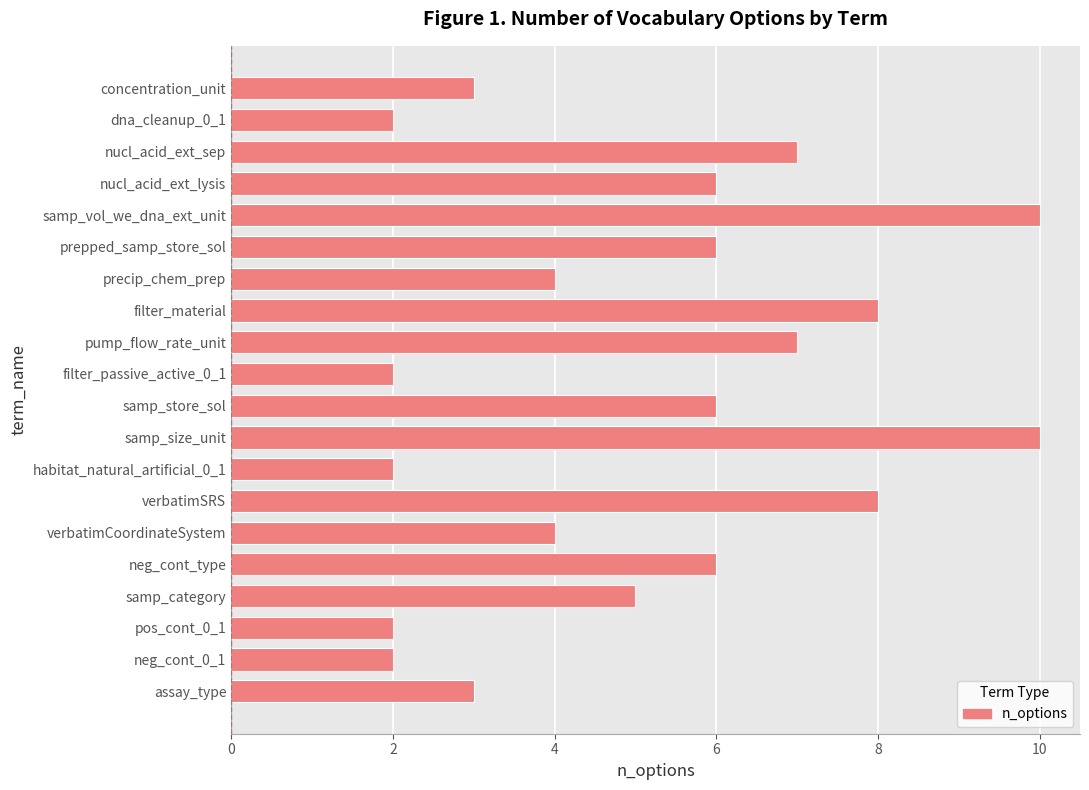

What is the minimum value shown in the chart?

2